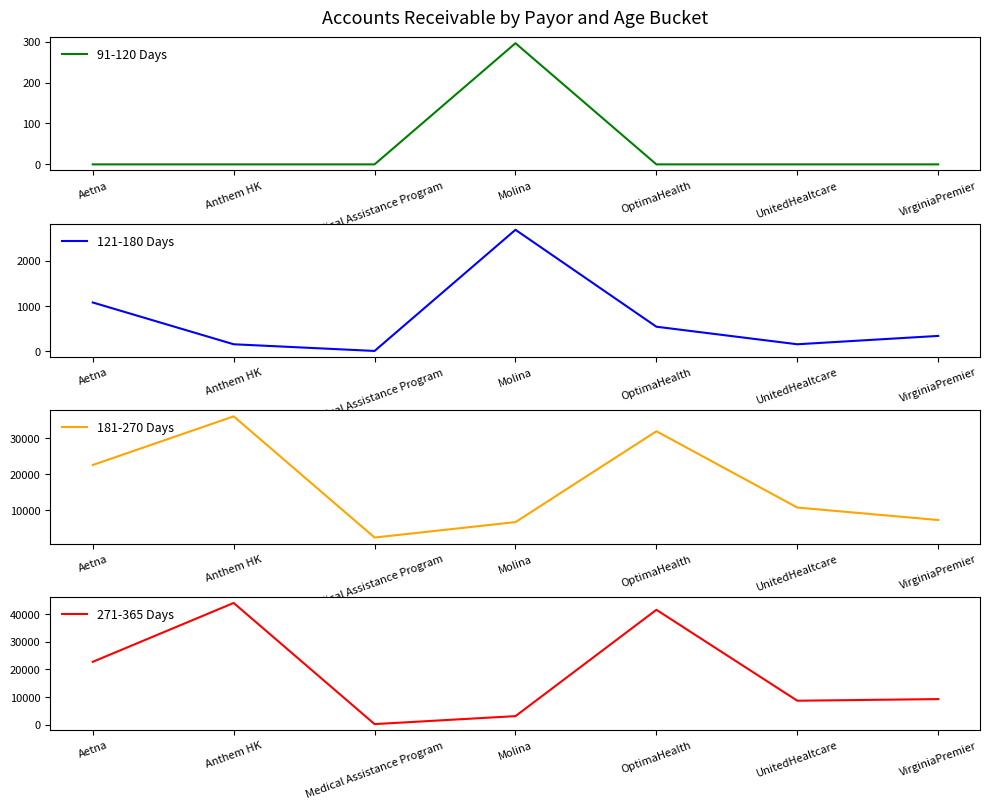

Reading left to right, transcribe all the data shown in this chart.

91-120 Days: 0.0	0.0	0.0	296.2	0.0	0.0	0.0
121-180 Days: 1073.6	148.1	0.0	2683.9	536.8	148.1	333.2
181-270 Days: 22545.2	35964.9	2517.4	6774.7	31855.7	10791.3	7348.5
271-365 Days: 22711.8	44016.8	166.6	3054.2	41536.4	8625.7	9218.0